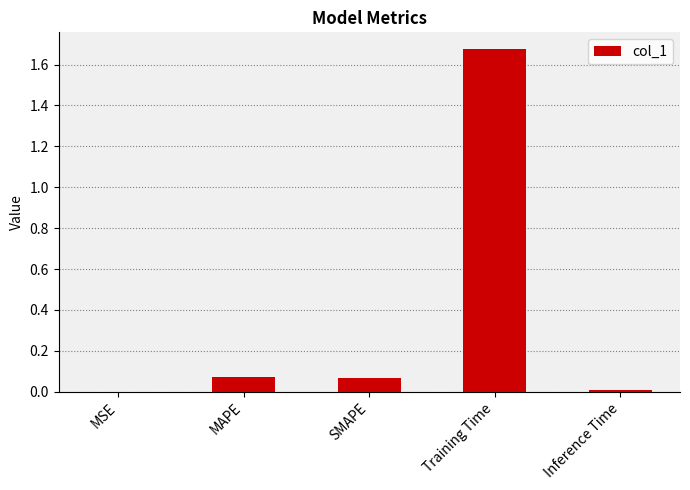

The chart shows a value of 0.0 at Inference Time. True or false?

True